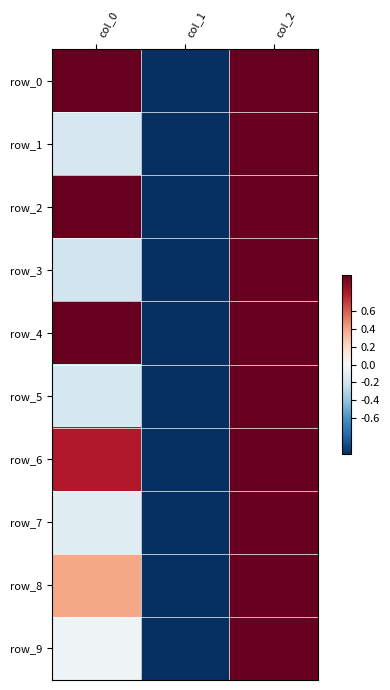

True or false: row_8 has a value of 0.7 at col_0.

False